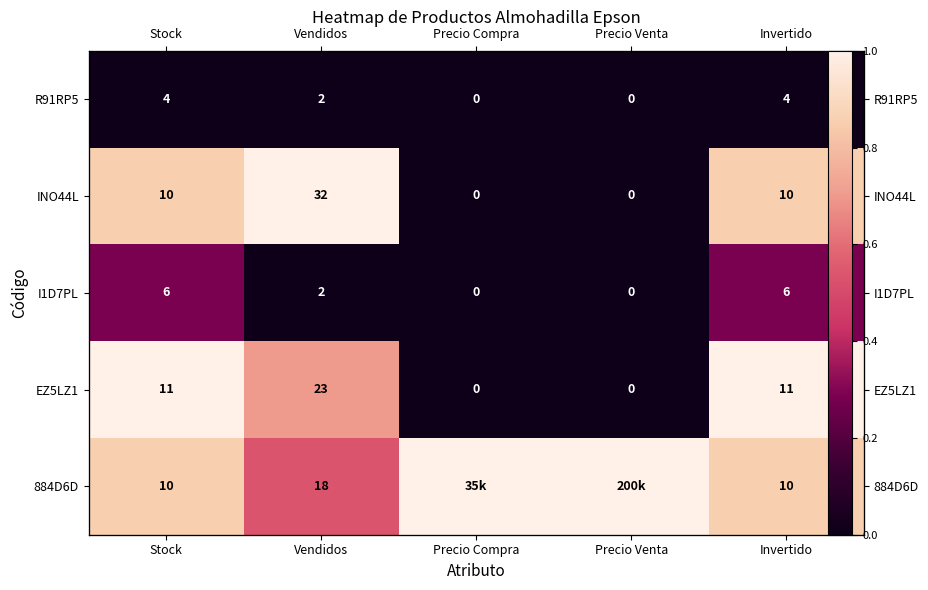

Which has a higher value, Stock or Invertido?

Stock